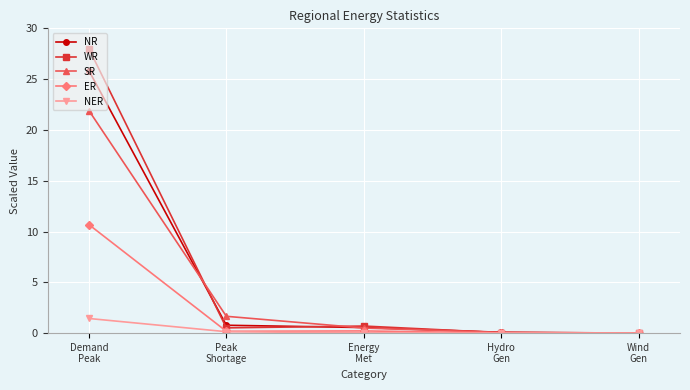

What is the difference between the second highest and minimum values in the NR series?

0.8